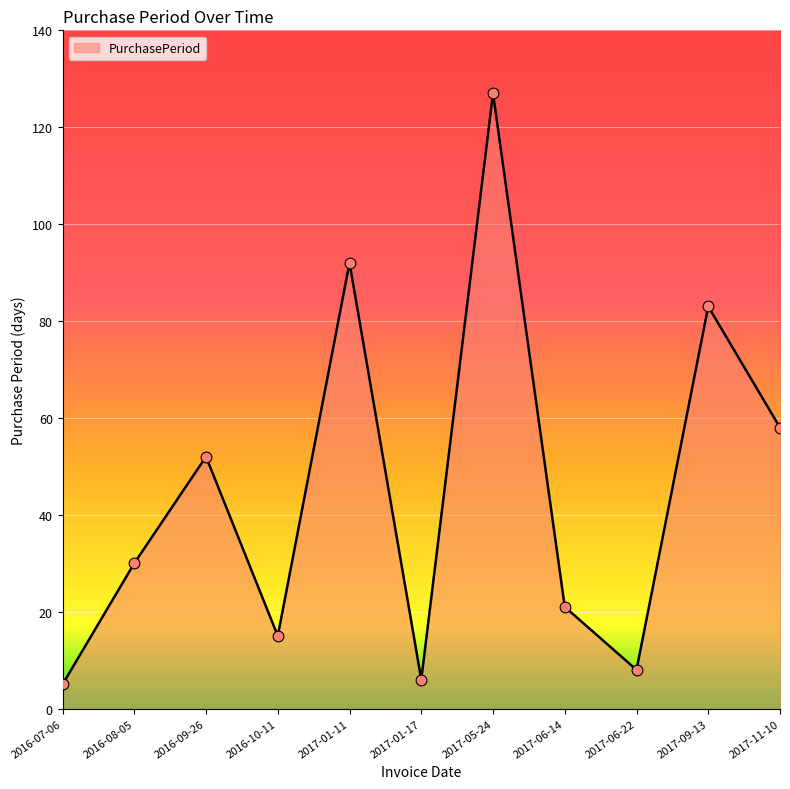

Approximately how many times larger is the value at 2016-07-06 compared to 2016-09-26?

0.1